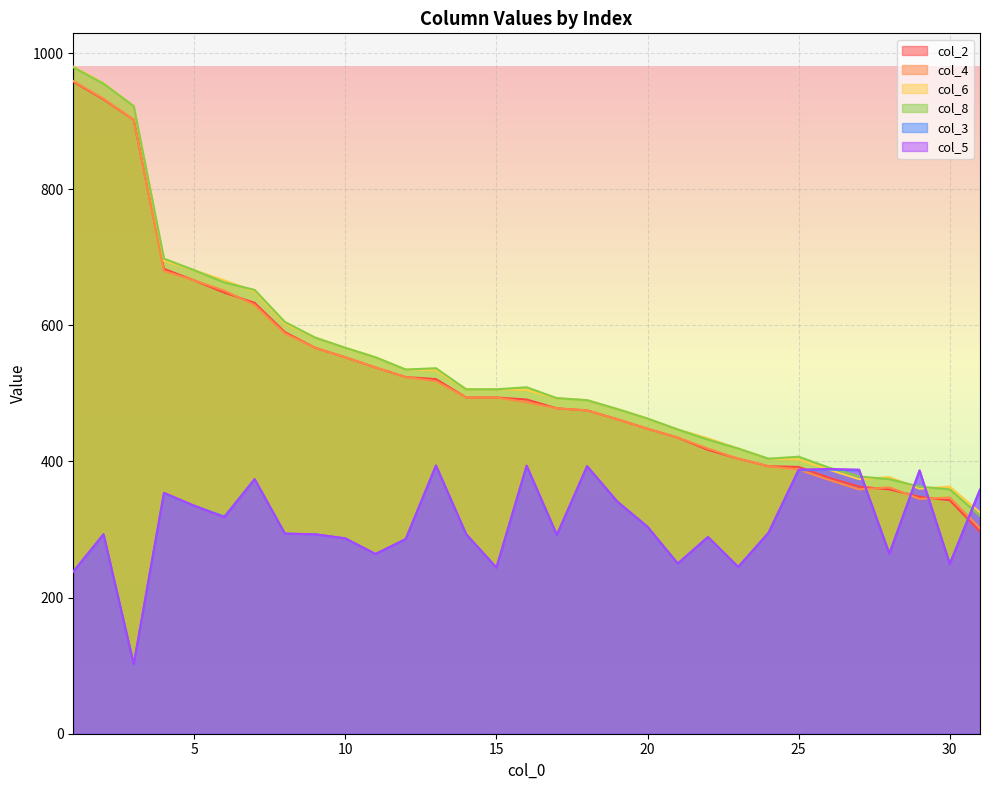

Is it true that col_3 equals 598 at 25?

False